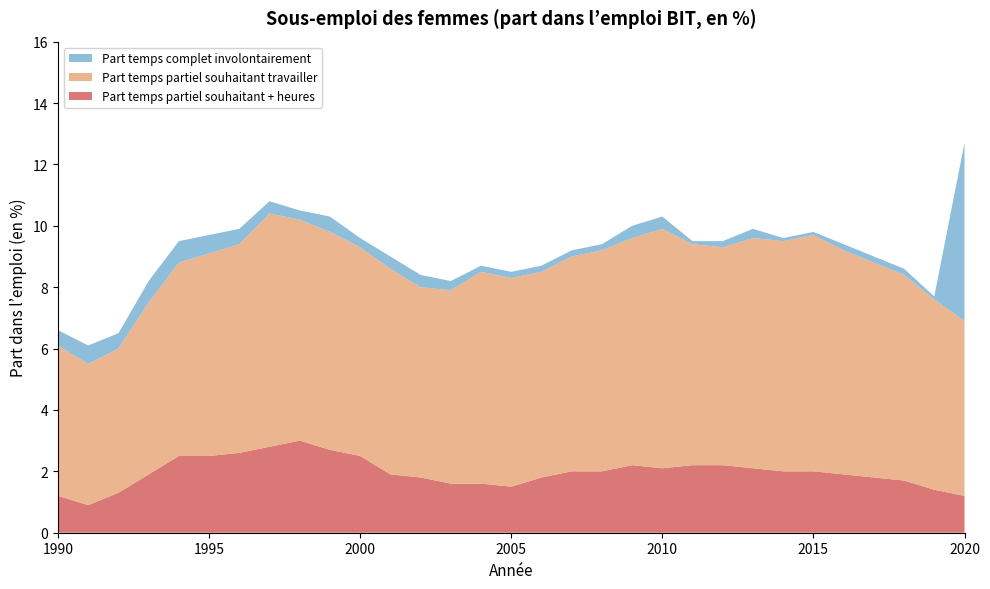

Reading left to right, what are all the values shown in this chart?

Part temps partiel souhaitant + heures: 1990=1.2	1991=0.9	1992=1.3	1993=1.9	1994=2.5	1995=2.5	1996=2.6	1997=2.8	1998=3.0	1999=2.7	2000=2.5	2001=1.9	2002=1.8	2003=1.6	2004=1.6	2005=1.5	2006=1.8	2007=2.0	2008=2.0	2009=2.2	2010=2.1	2011=2.2	2012=2.2	2013=2.1	2014=2.0	2015=2.0	2016=1.9	2017=1.8	2018=1.7	2019=1.4	2020=1.2
Part temps partiel souhaitant travailler: 1990=4.9	1991=4.6	1992=4.7	1993=5.6	1994=6.3	1995=6.6	1996=6.8	1997=7.6	1998=7.2	1999=7.1	2000=6.8	2001=6.7	2002=6.2	2003=6.3	2004=6.9	2005=6.8	2006=6.7	2007=7.0	2008=7.2	2009=7.4	2010=7.8	2011=7.2	2012=7.1	2013=7.5	2014=7.5	2015=7.7	2016=7.3	2017=7.0	2018=6.7	2019=6.2	2020=5.7
Part temps complet involontairement: 1990=0.5	1991=0.6	1992=0.5	1993=0.7	1994=0.7	1995=0.6	1996=0.5	1997=0.4	1998=0.3	1999=0.5	2000=0.3	2001=0.4	2002=0.4	2003=0.3	2004=0.2	2005=0.2	2006=0.2	2007=0.2	2008=0.2	2009=0.4	2010=0.4	2011=0.1	2012=0.2	2013=0.3	2014=0.1	2015=0.1	2016=0.2	2017=0.2	2018=0.2	2019=0.1	2020=5.8